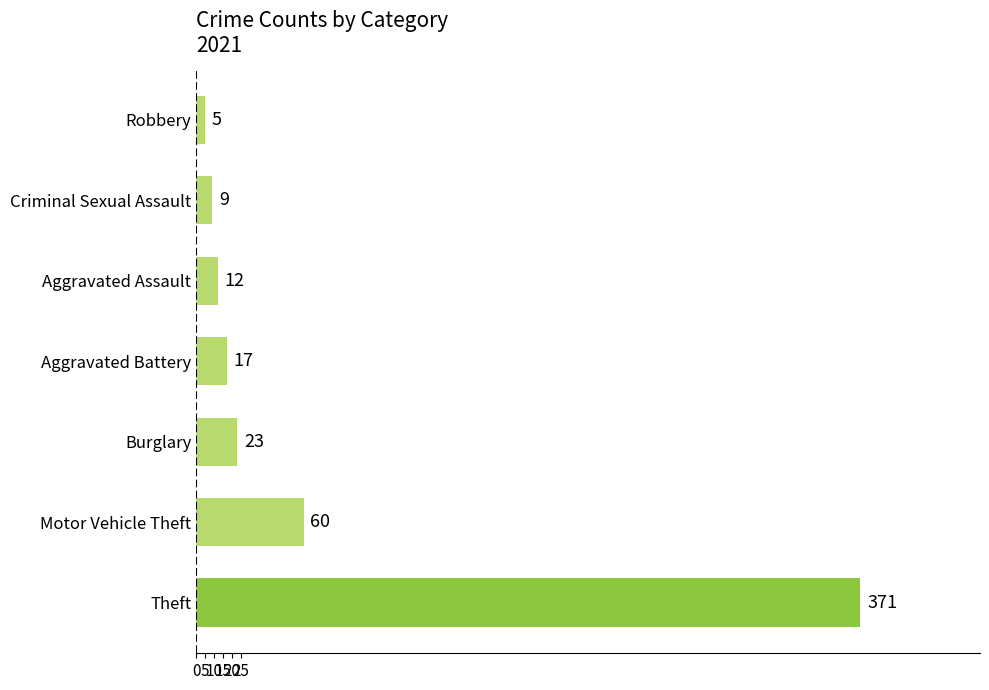

What is the smallest value displayed?

5